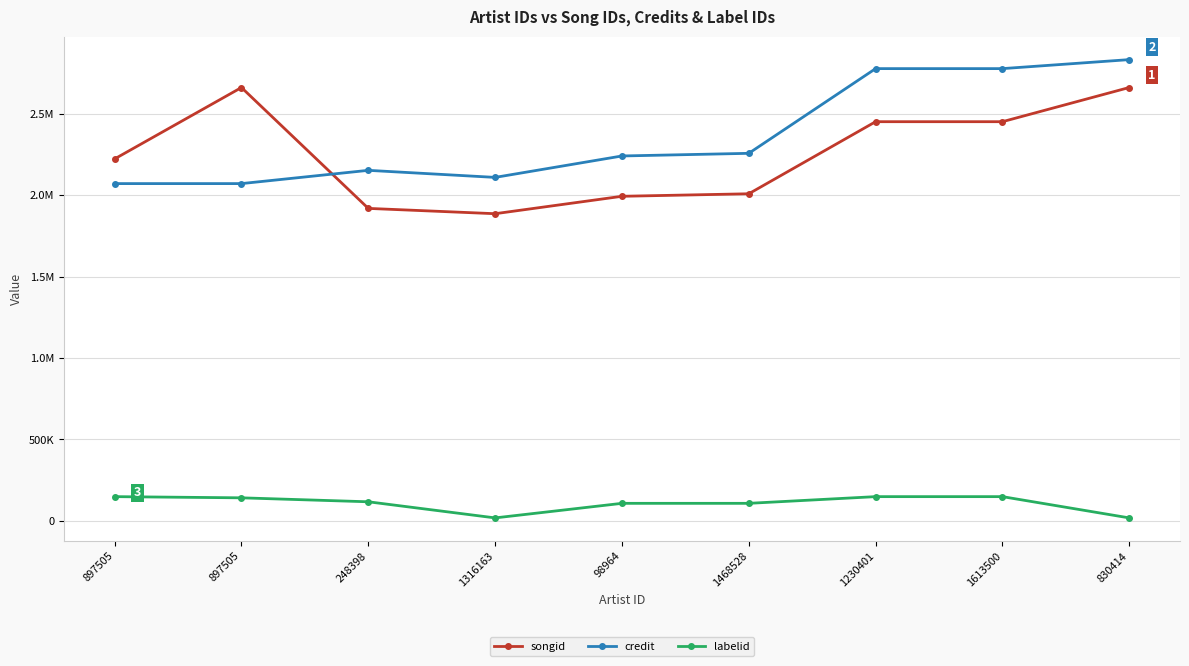

What is the maximum value for songid?

2661991